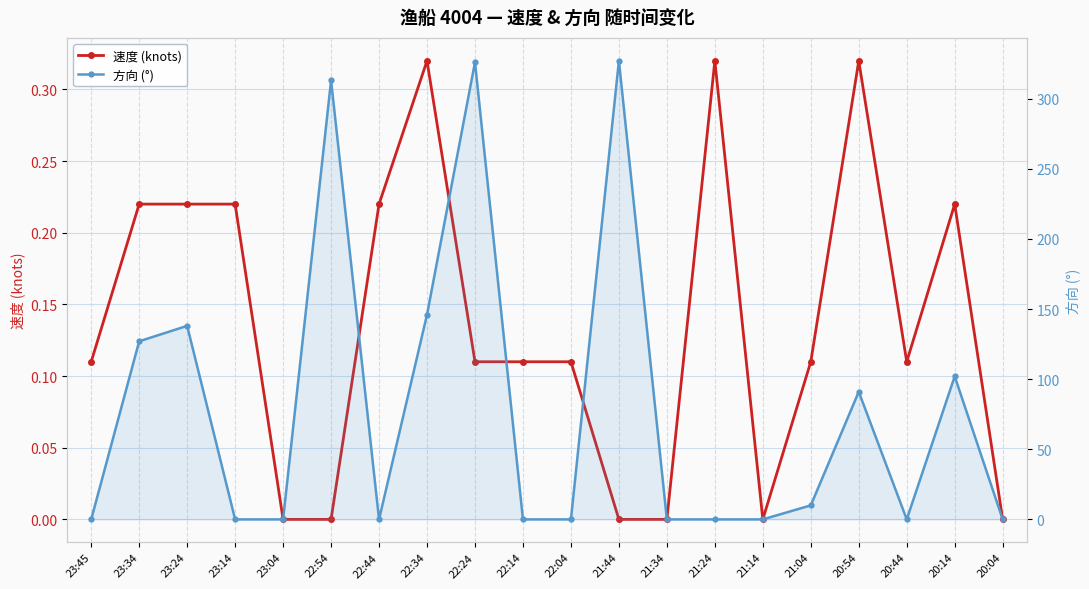

What is the average value of the 方向 (°) series?

79.0